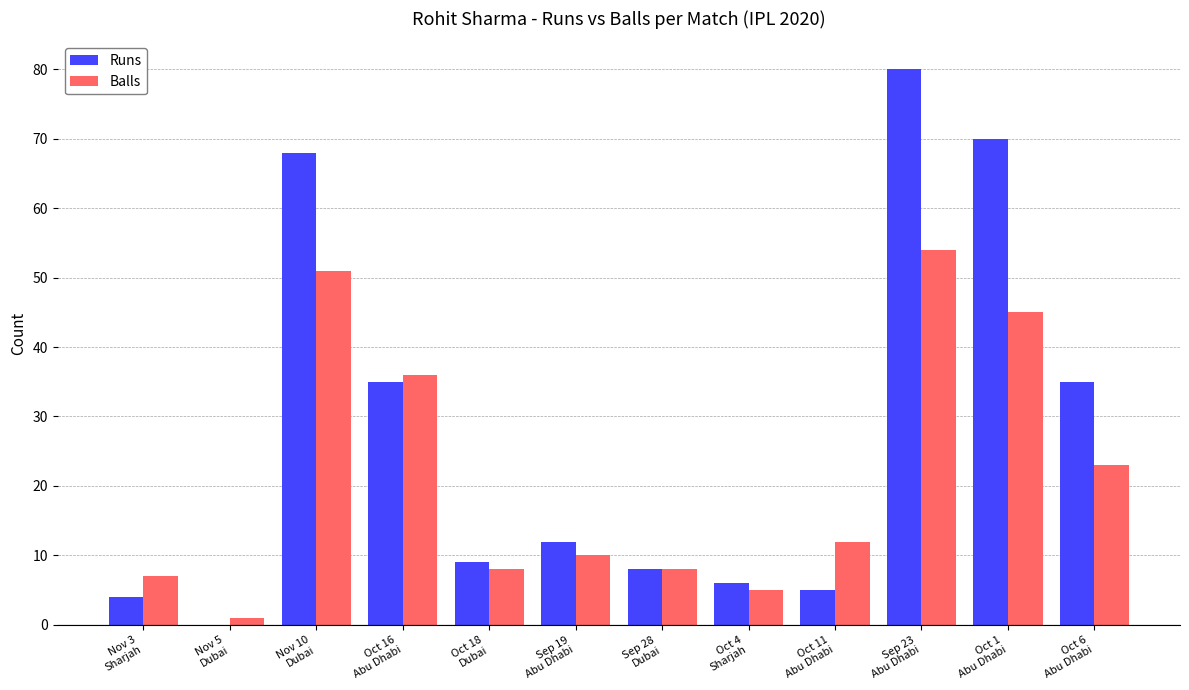

What is the sum of all Balls values?

260